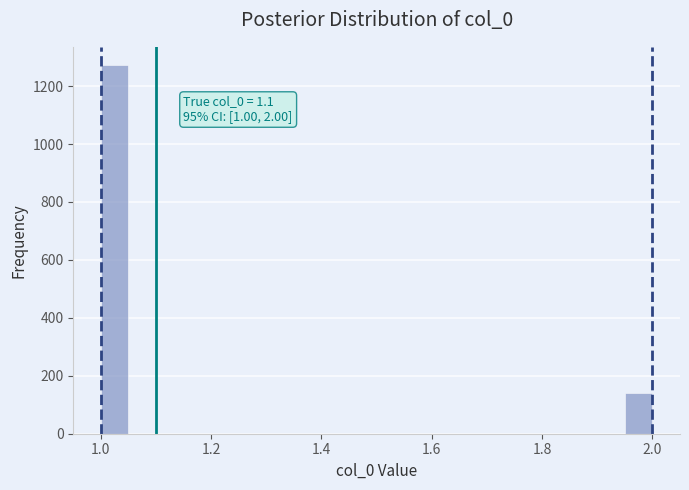

Read against the x-axis, roughly where is the centre of the tallest bar?

1.02